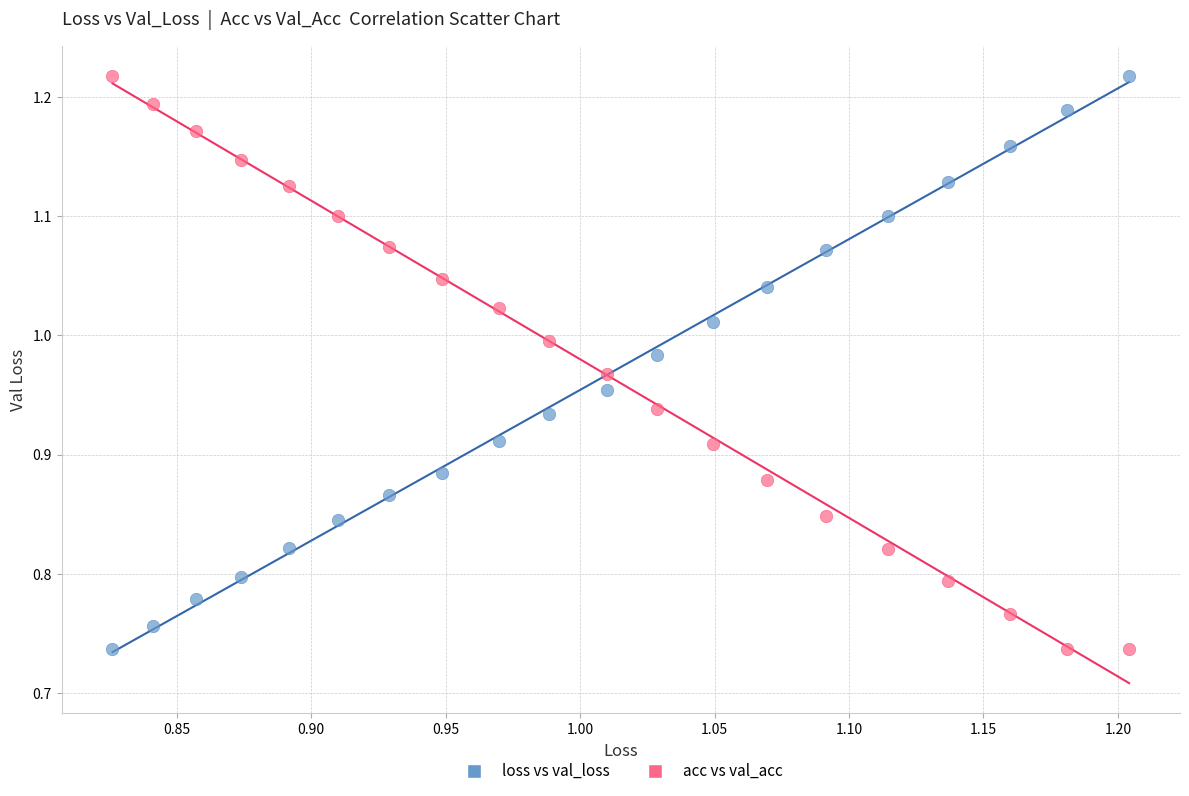

What are all the series names shown in the legend?

loss vs val_loss, acc vs val_acc